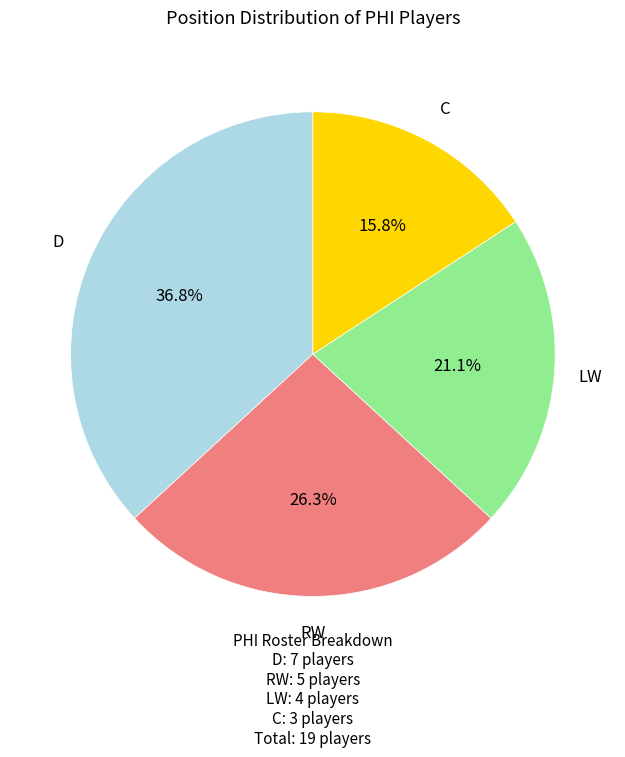

True or false: D accounts for 51% of the total.

False